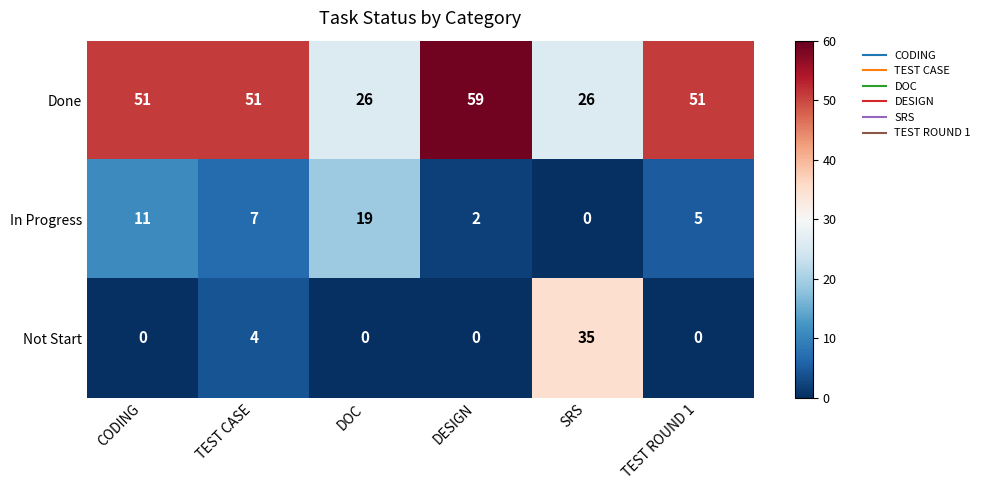

At DOC, list the series in order from smallest to largest.

Not Start, In Progress, Done